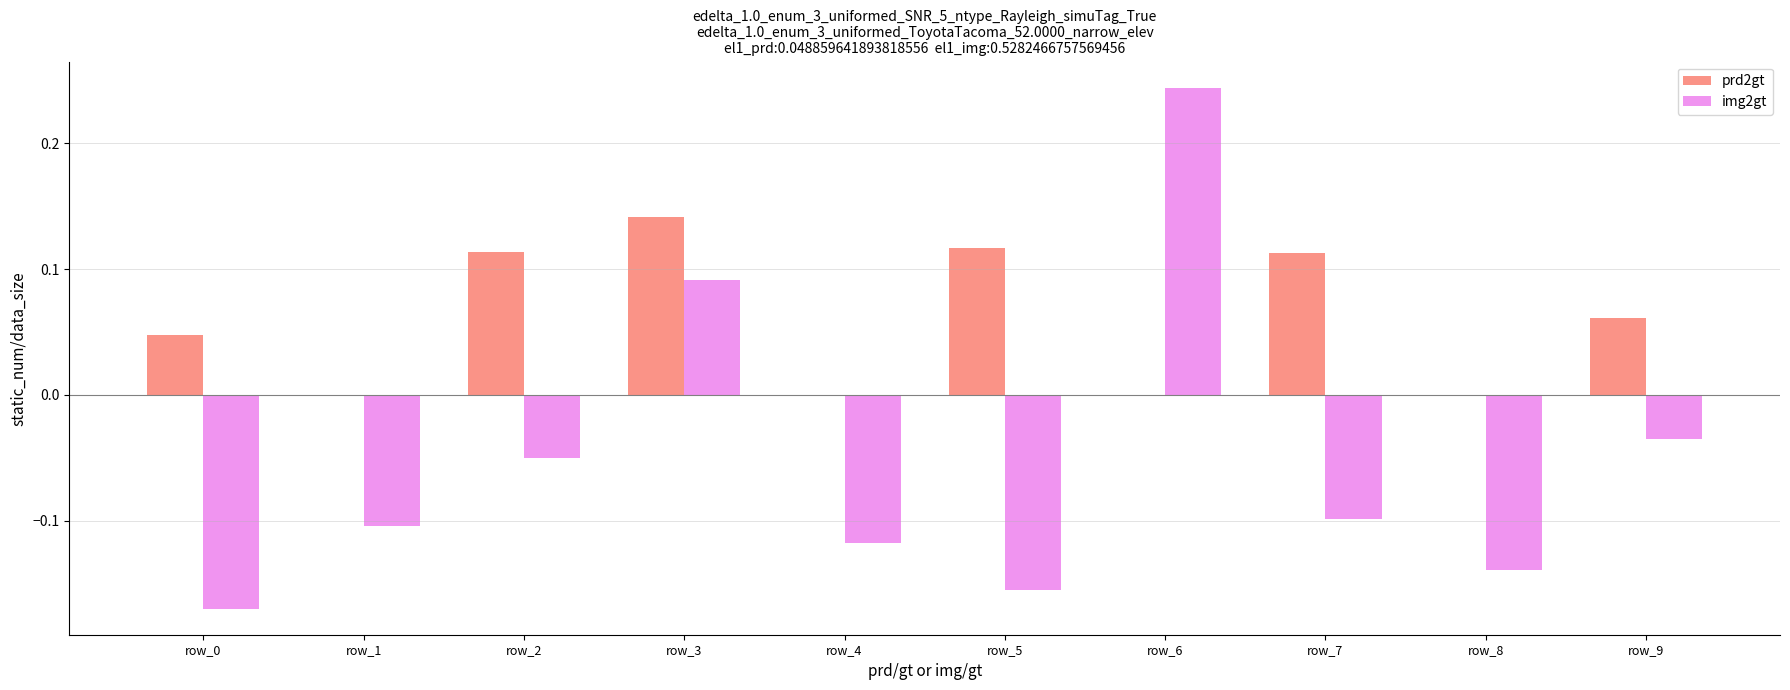

Which series changed the most between row_5 and row_9?

img2gt